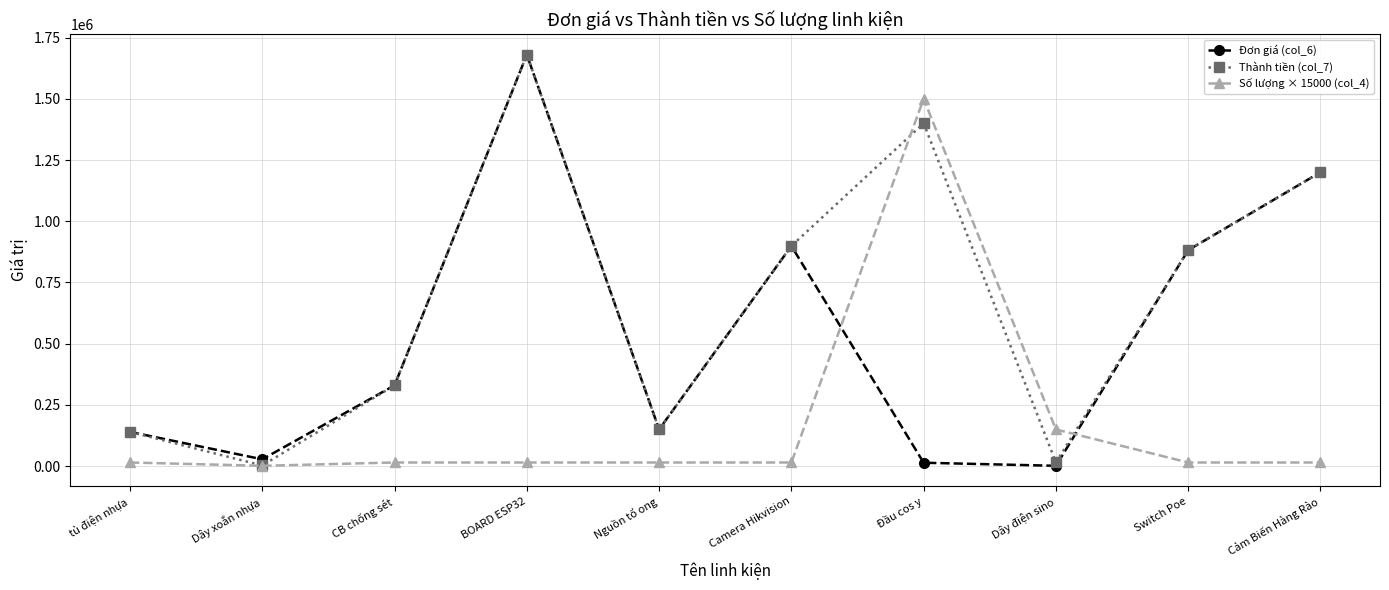

At which category is the sum across all series the highest?

BOARD ESP32